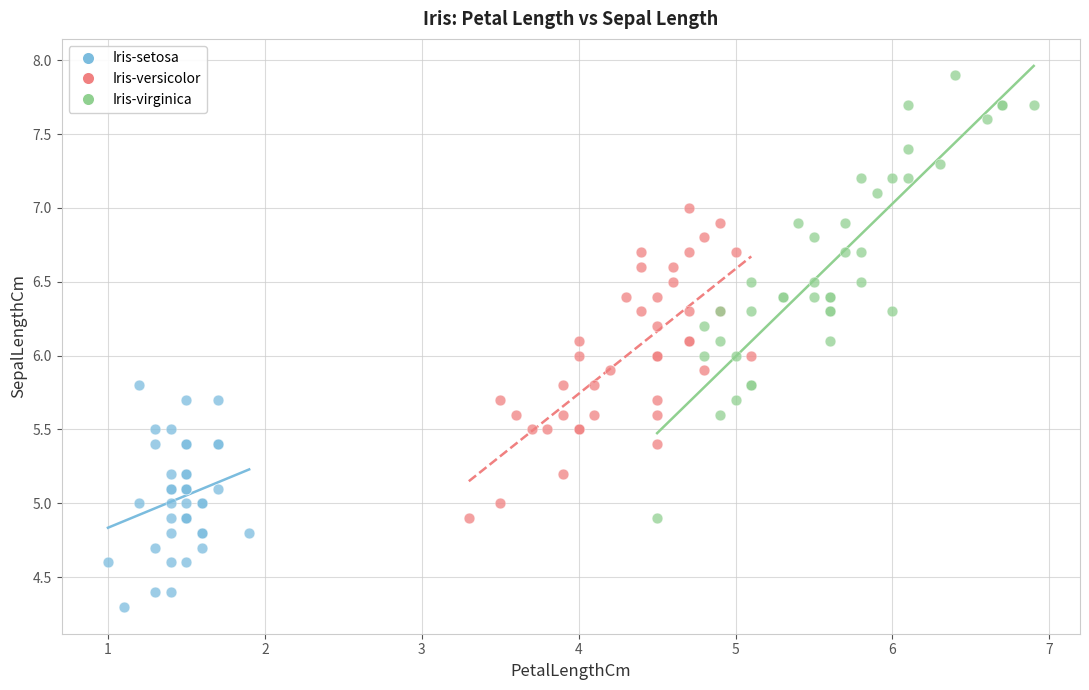

Which series has the largest Y range (max minus min)?

Iris-virginica